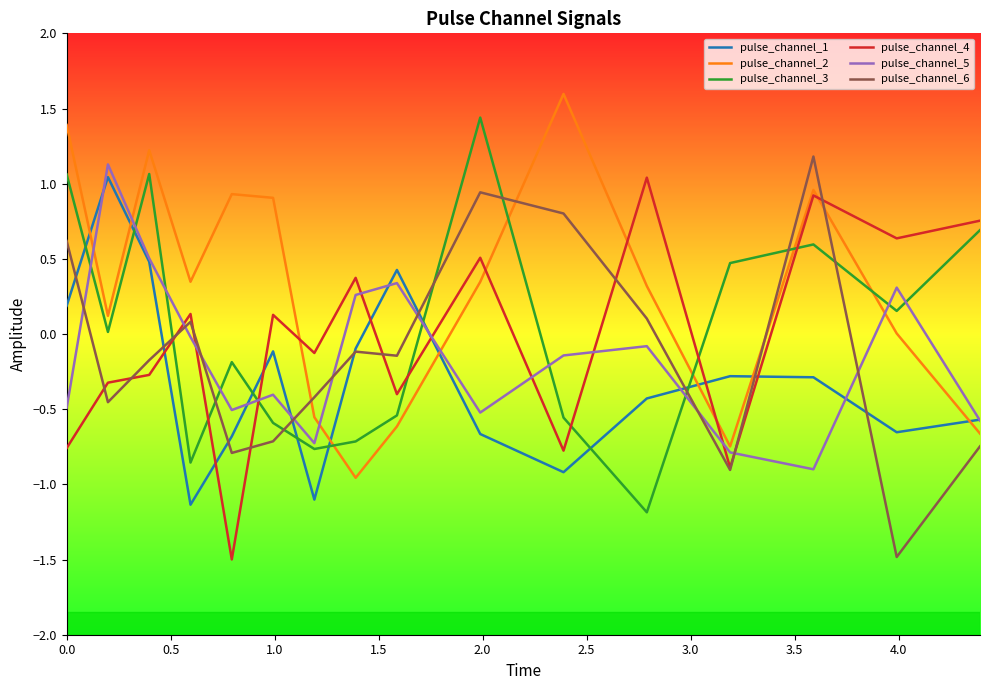

Which series has the largest total across all categories?

pulse_channel_2